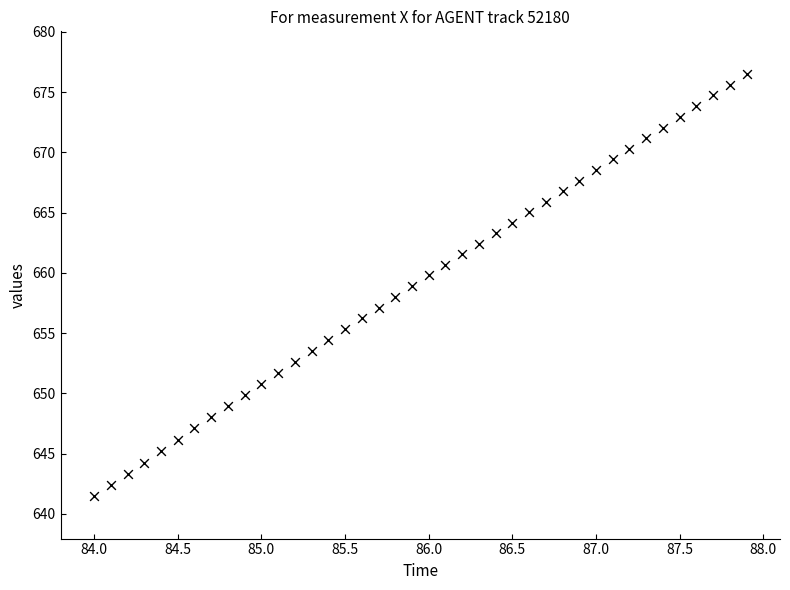

What is the range of X values (max minus min)?

3.9